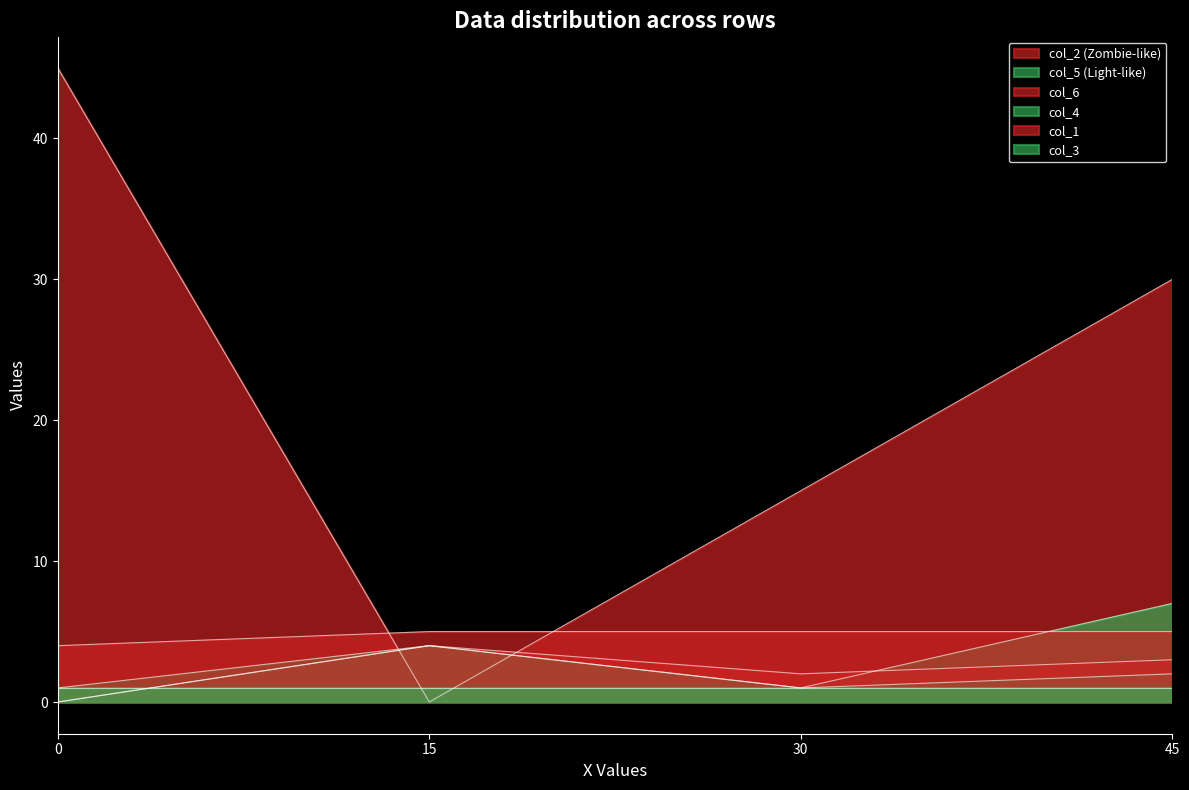

True or false: col_1 has a value of 4 at 0.

True